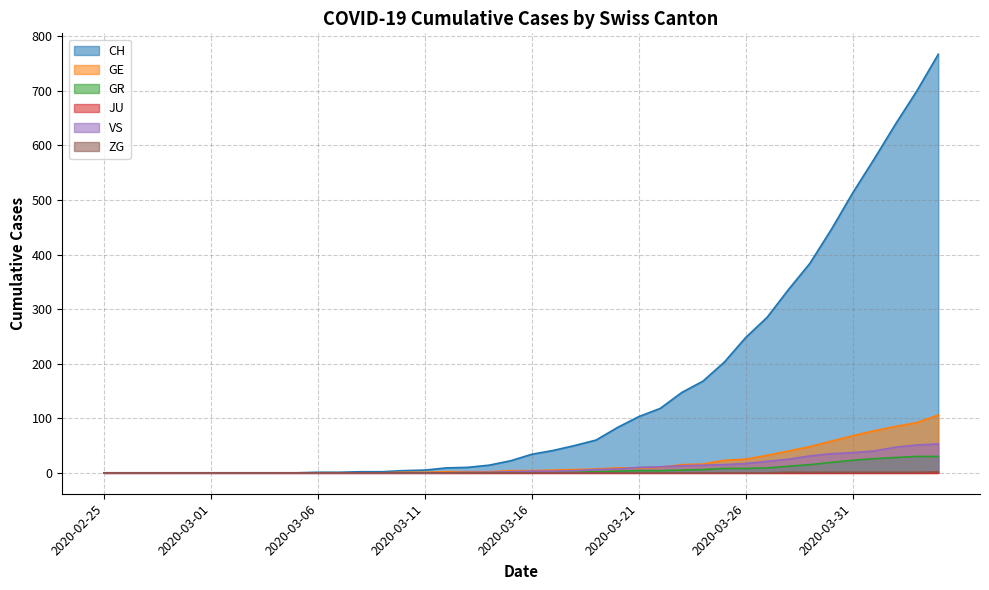

How many lines are shown in the chart?

6